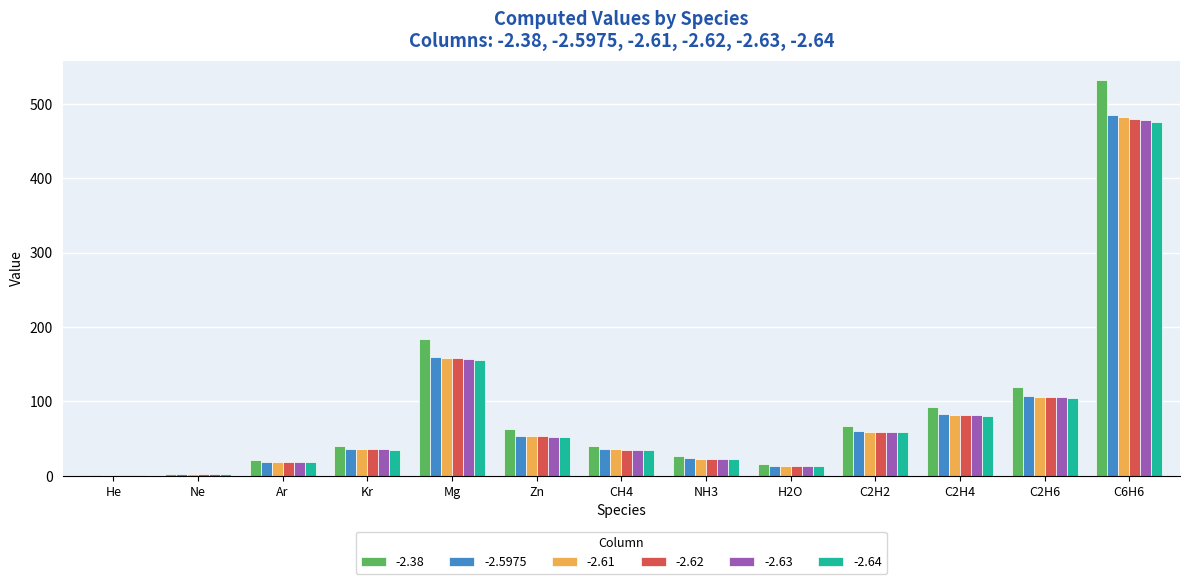

Which series has the largest total across all categories?

-2.38